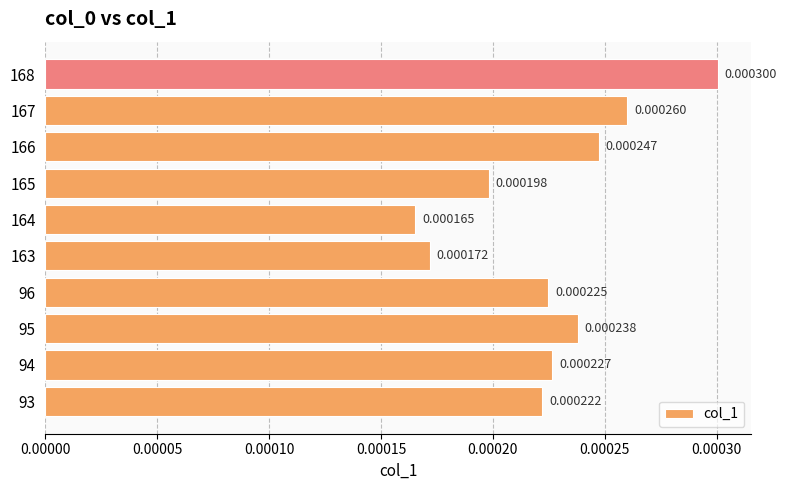

Which category has the lowest value across all series?

164